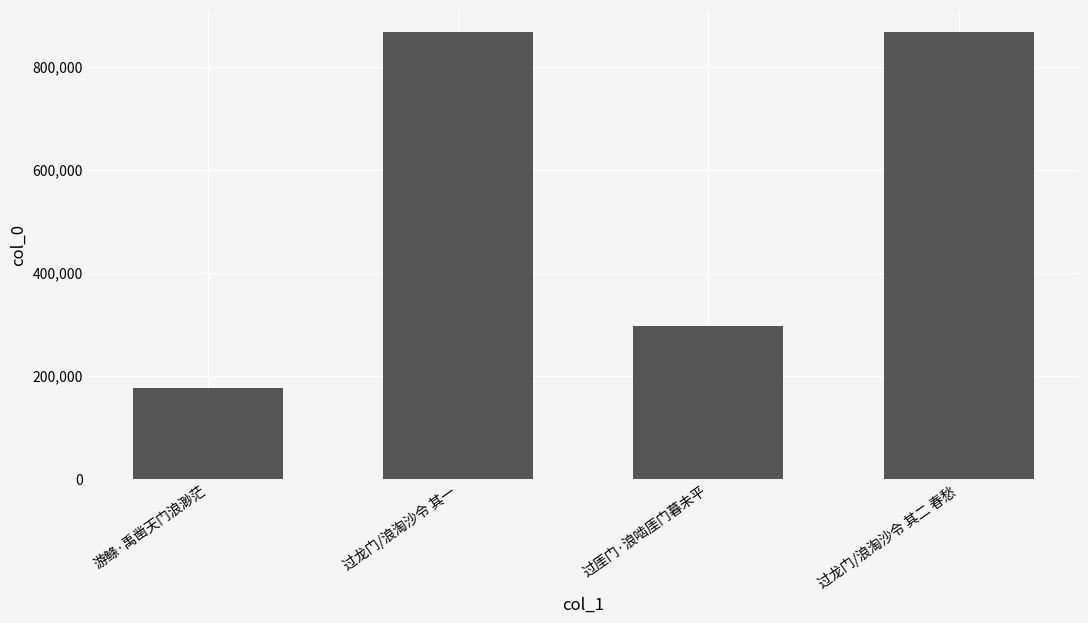

How many distinct data groups are displayed?

1